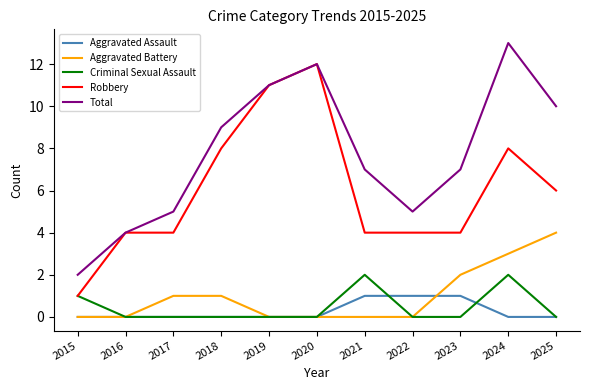

What is the total value across all series at 2018?

18